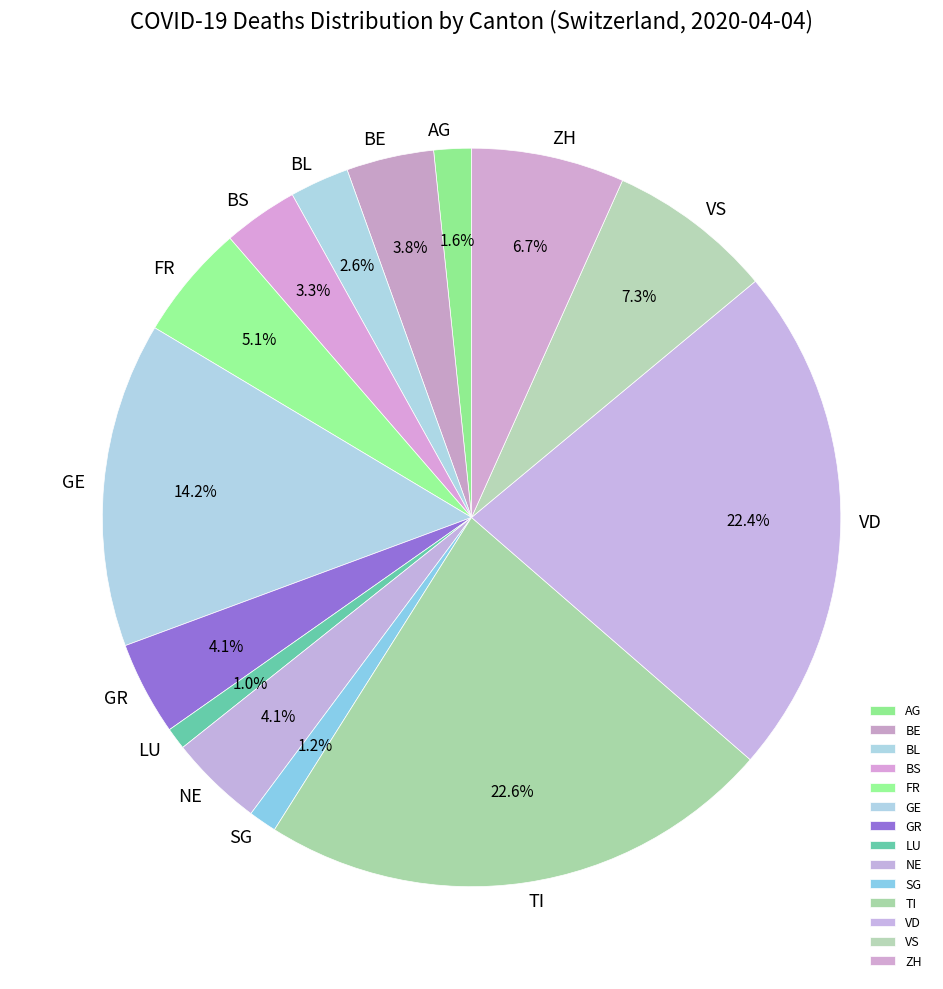

What portion of the pie excludes GR?

95.9%